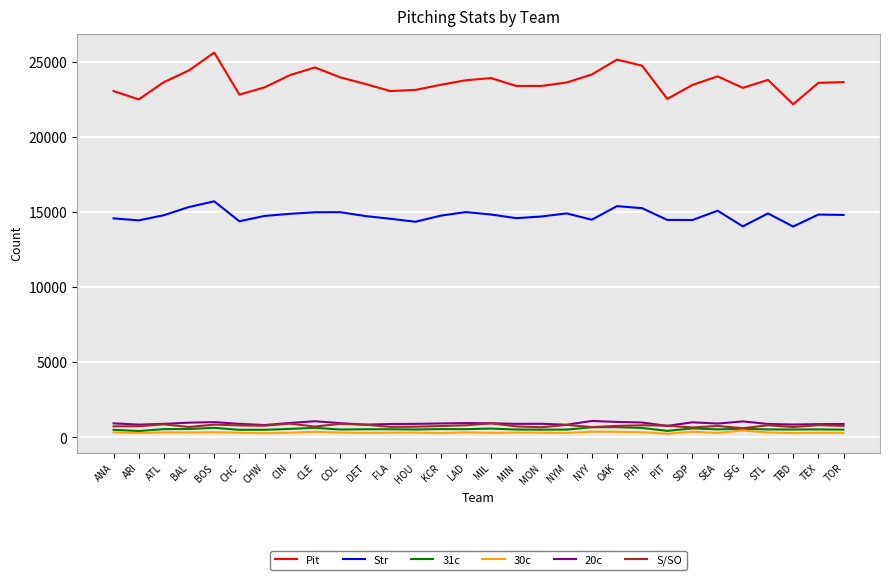

Is it true that Pit equals 23924 at MIL?

True